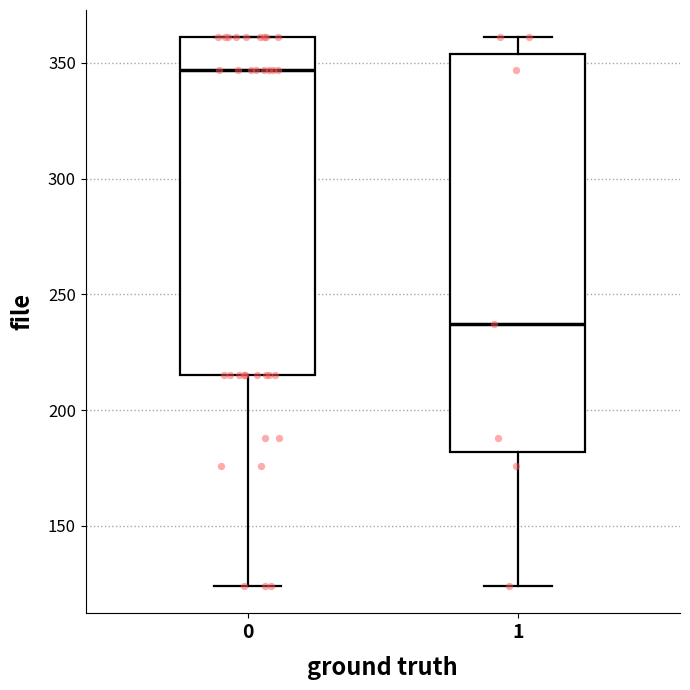

Which box's median line is the lowest?

1